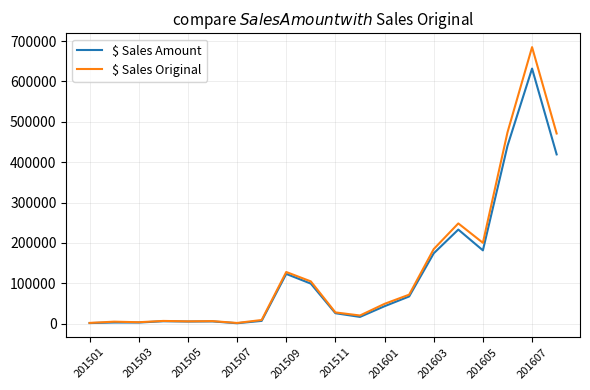

Which series has the widest spread of values?

$ Sales Original